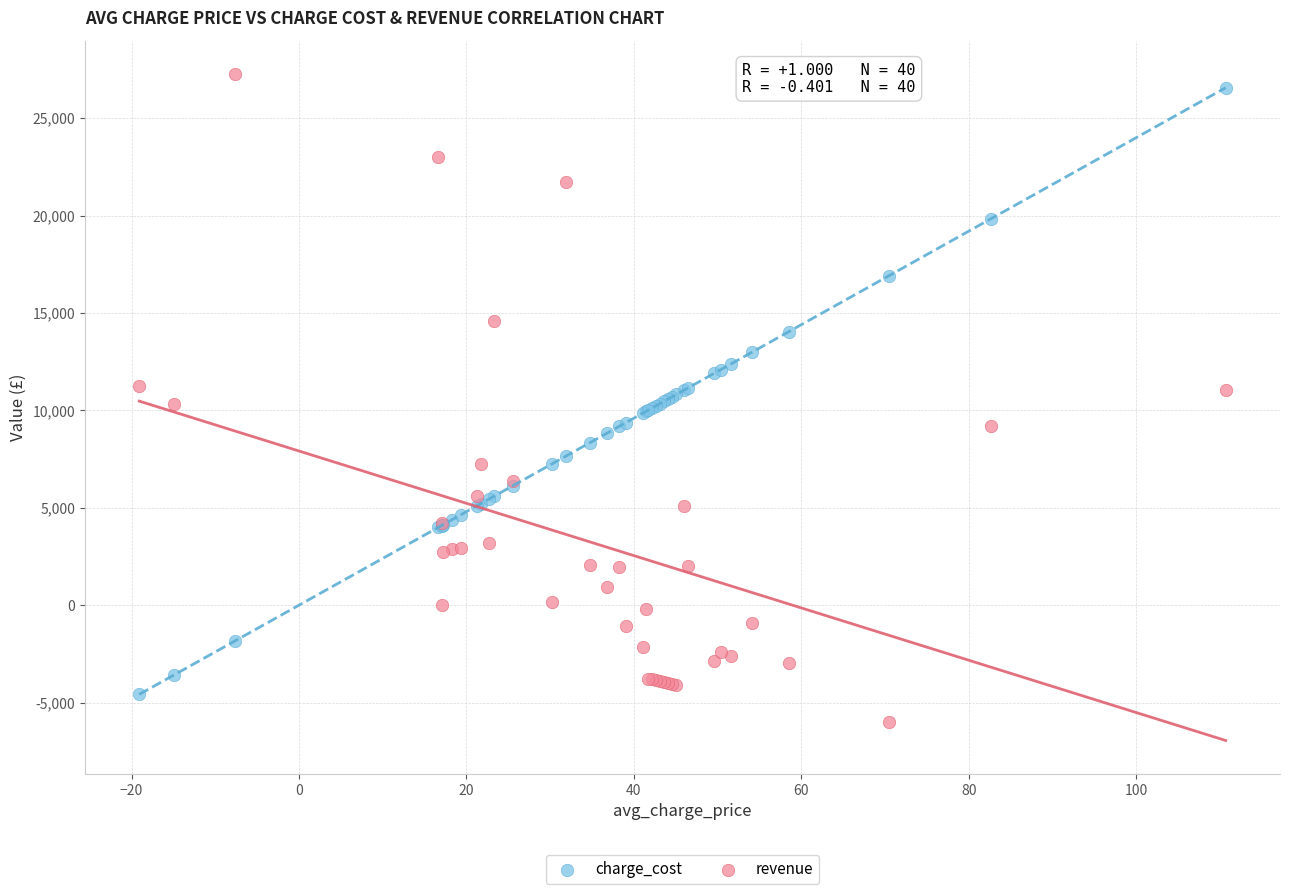

Which series has the largest Y range (max minus min)?

revenue